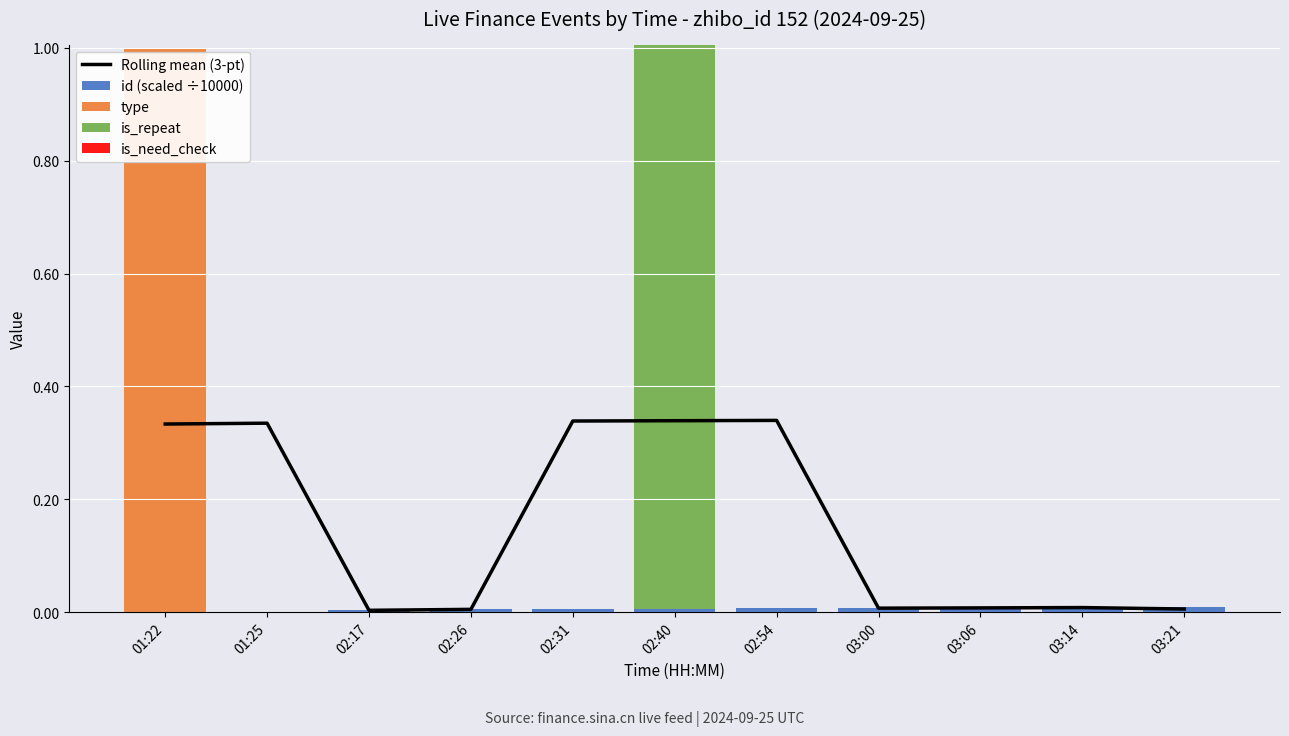

Between 02:17 and 03:14, which is larger?

03:14